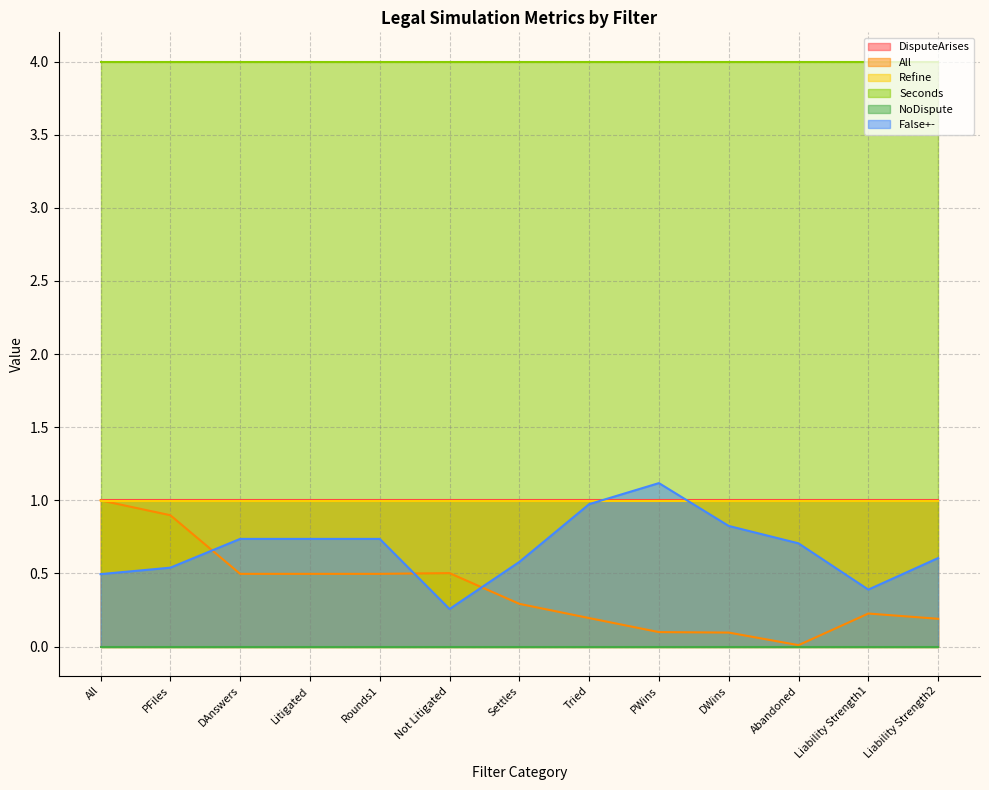

Between PFiles and Settles, which series saw the biggest shift?

All